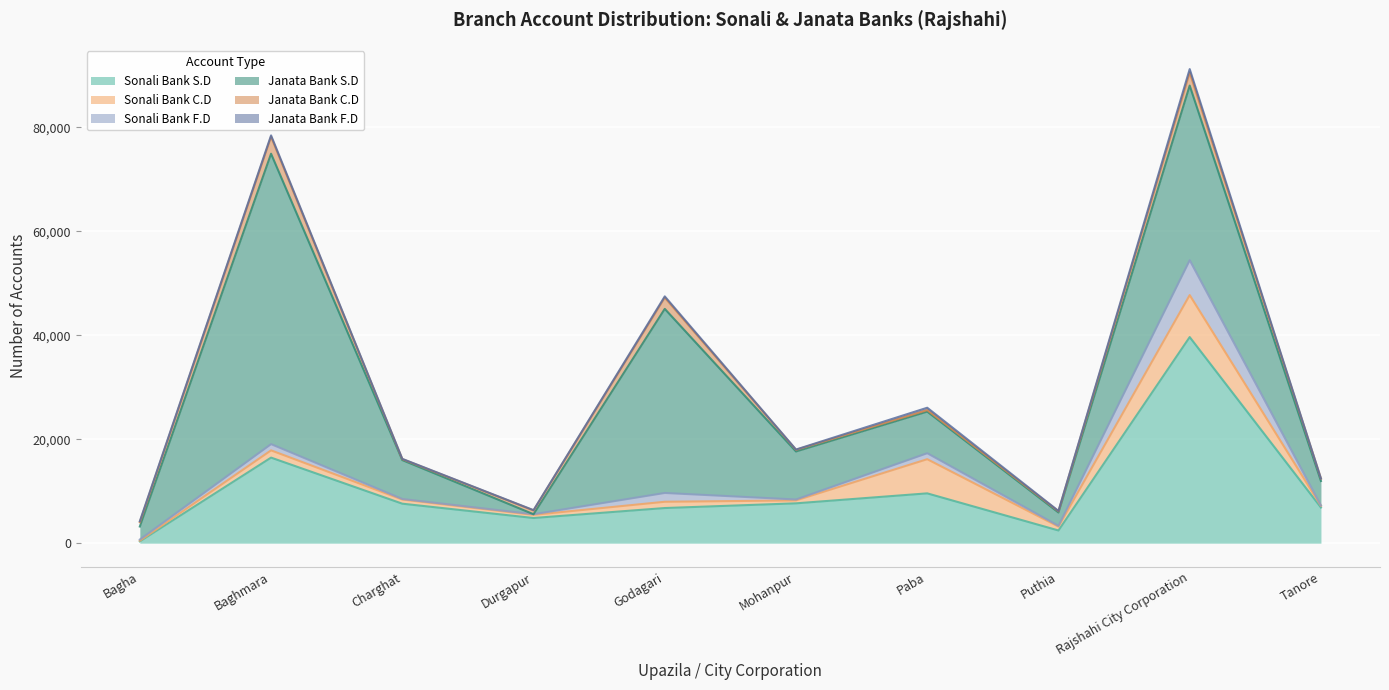

What value does the Janata Bank C.D series have at Charghat, to the nearest 10?

180